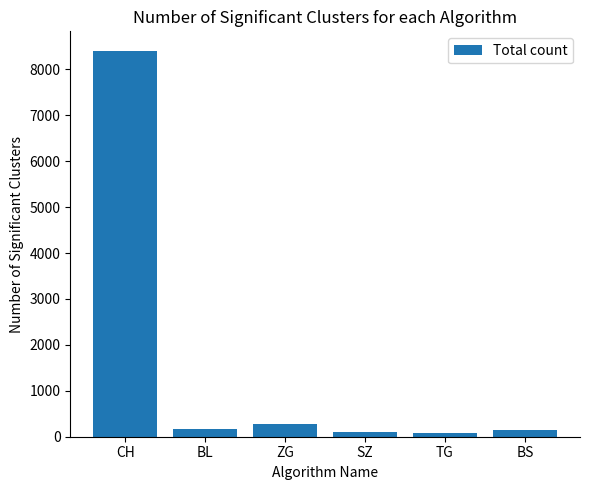

What is the label of the 4th bar from the right?

ZG